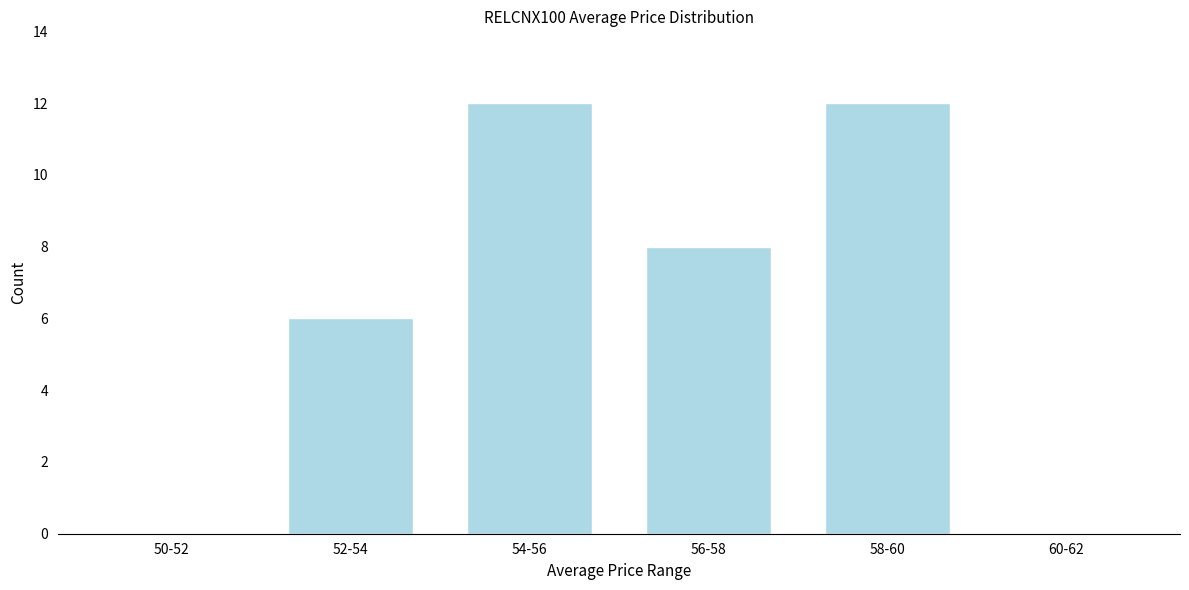

Reading left to right, list all the values displayed in this chart.

50-52=0	52-54=6	54-56=12	56-58=8	58-60=12	60-62=0